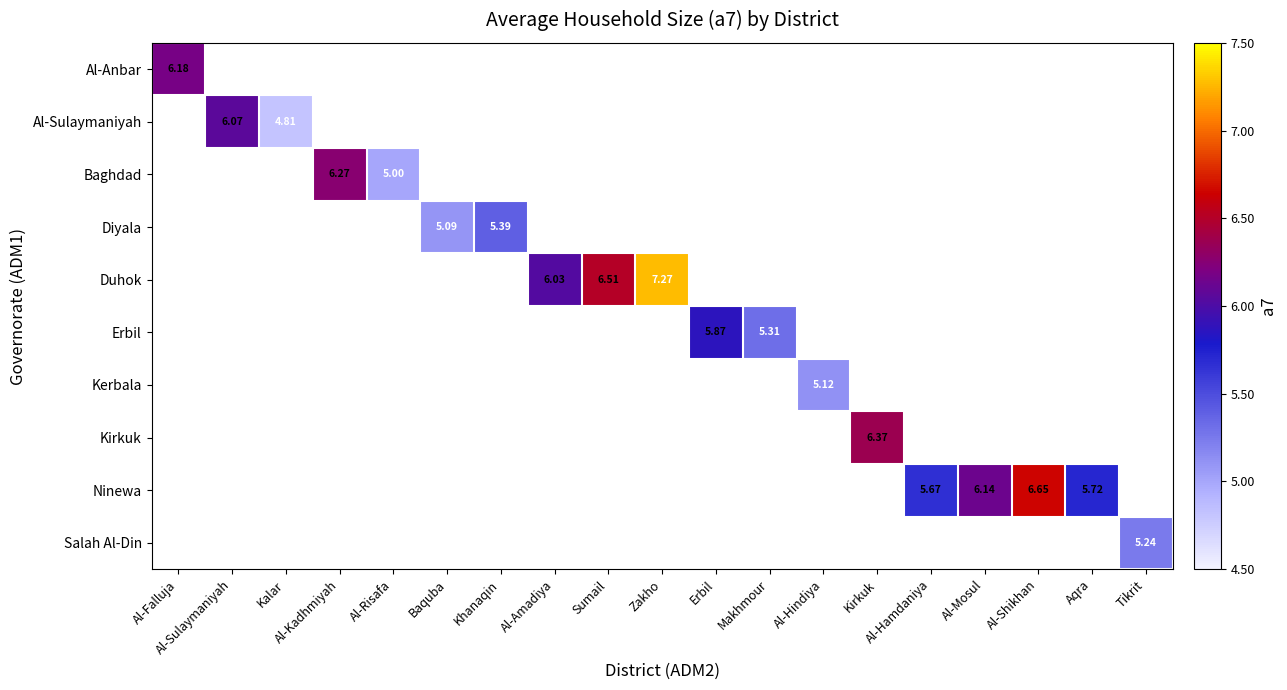

What is the greatest value displayed?

7.3